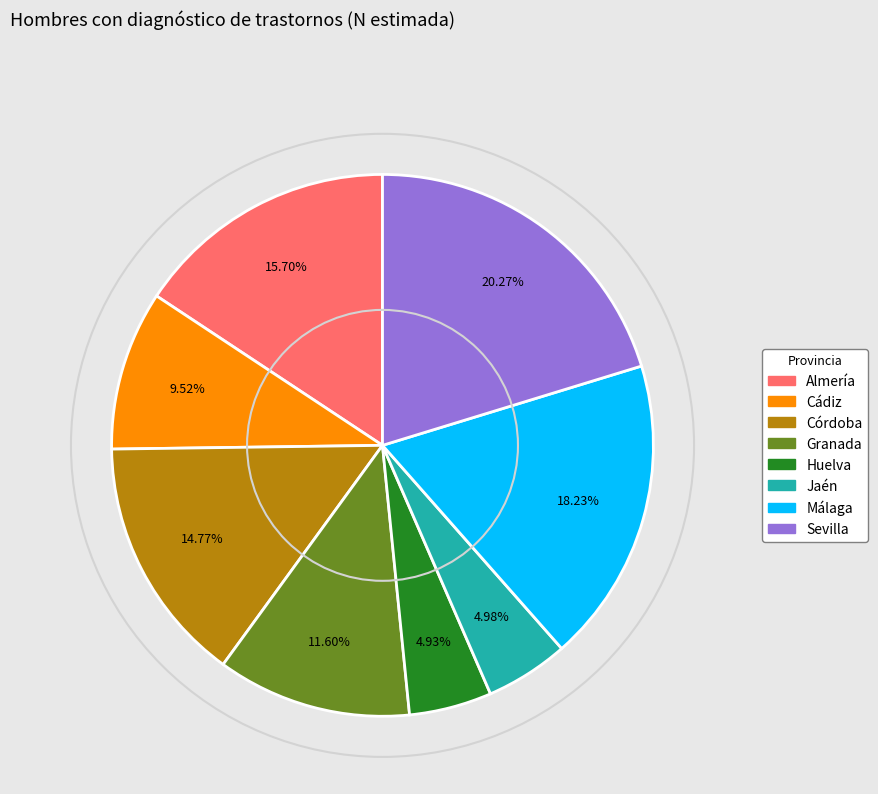

What is the ratio of the value at Almería to the value at Granada?

1.4